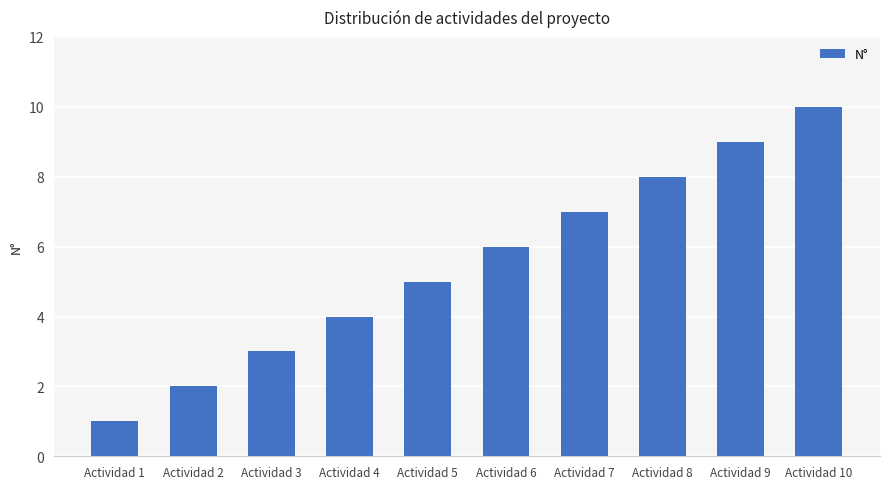

What is the difference between the values at Actividad 5 and Actividad 3?

2